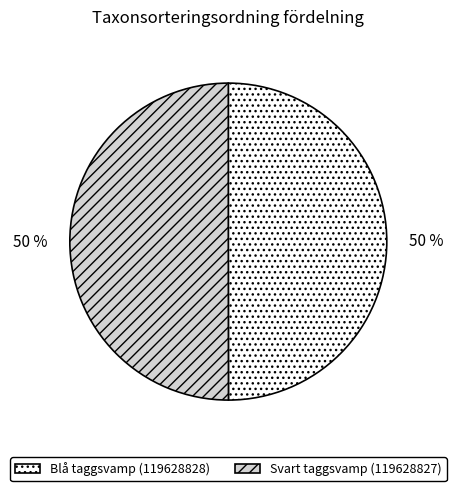

Approximately how many times larger is the value at Blå taggsvamp (119628828) compared to Svart taggsvamp (119628827)?

1.0